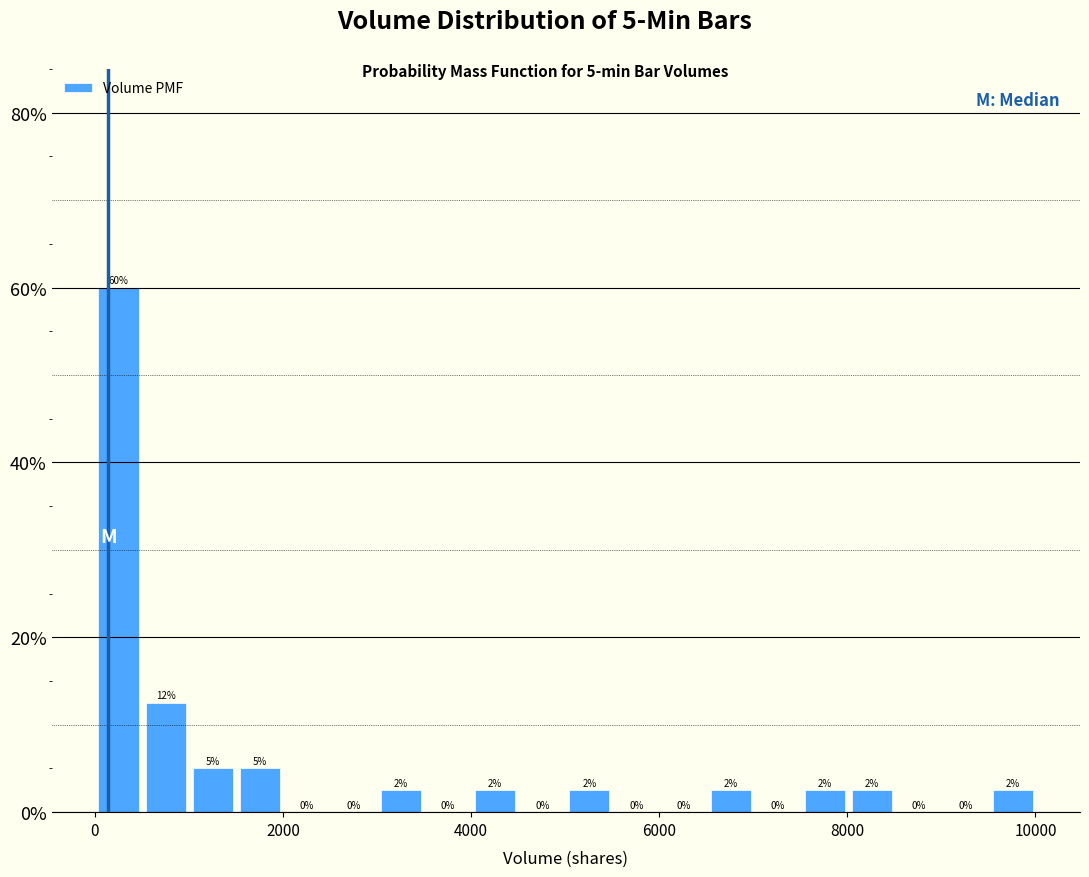

Around what value on the x-axis is the tallest bar? Give the approximate position of its centre, as read against the axis.

200